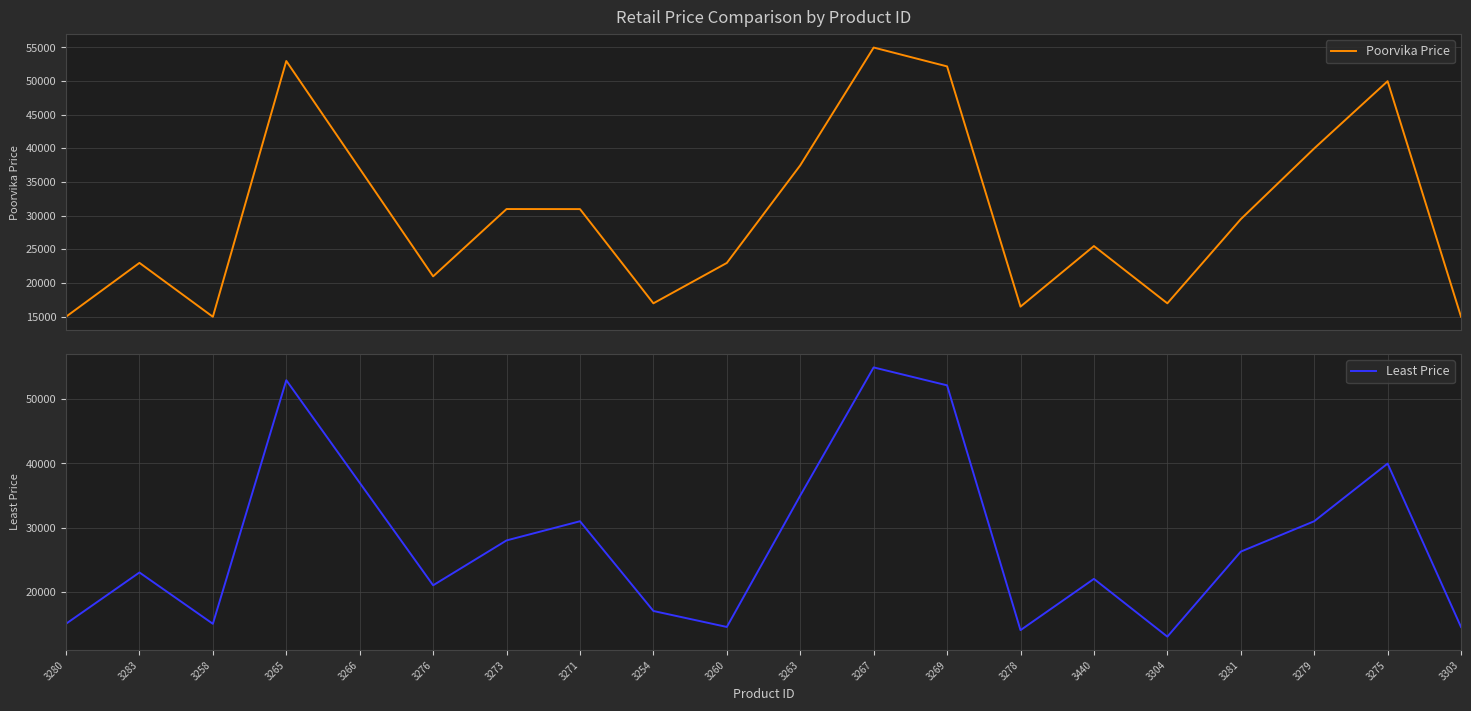

Does the chart display data point markers on the line(s)?

No